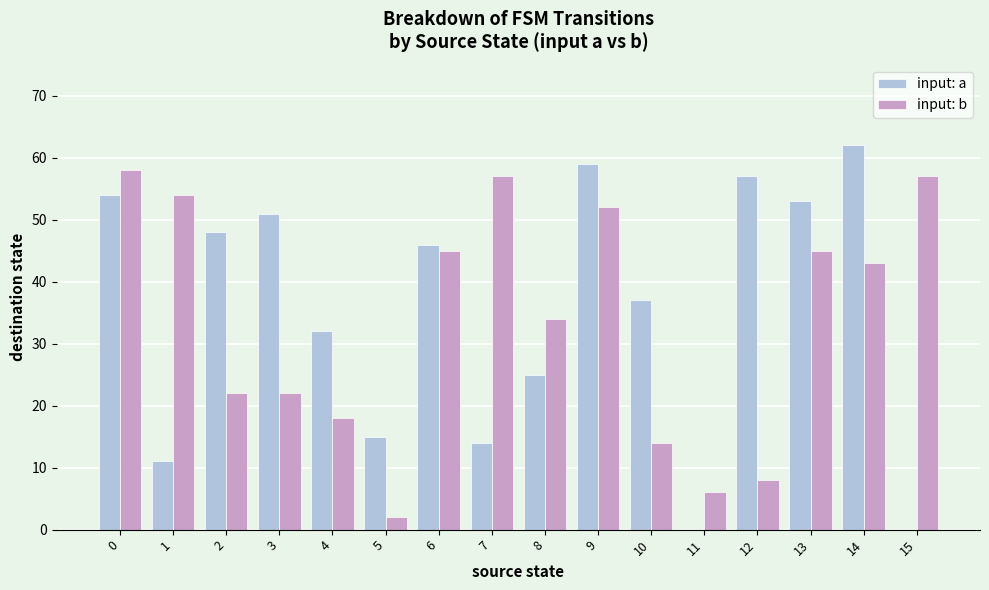

Is the value of input: b at 11 greater than the value of input: a at 11?

Yes